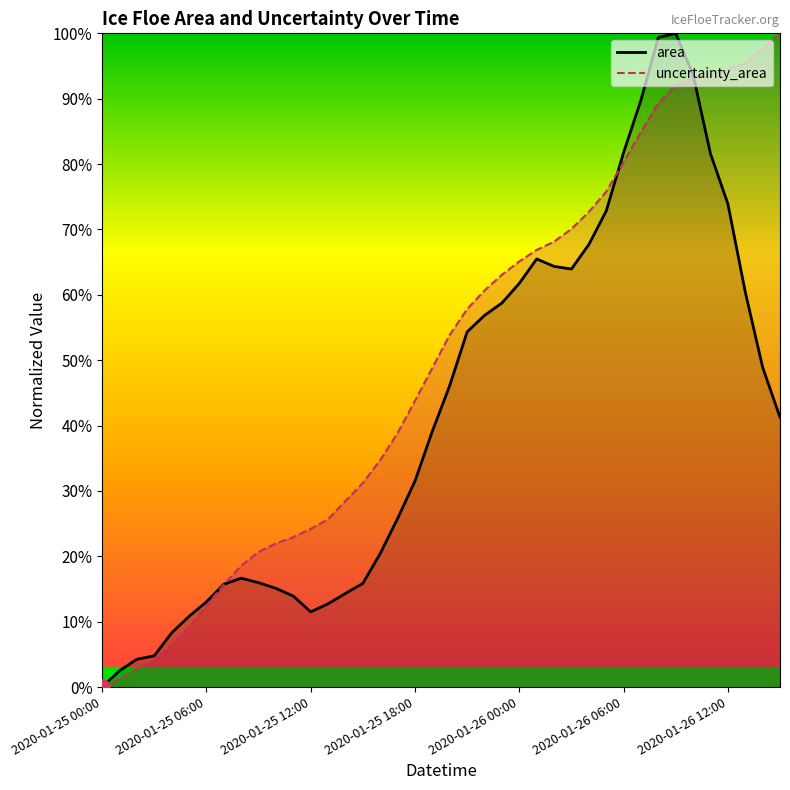

Is the value of uncertainty_area at 2020-01-26 13:00 greater than the value of area at 2020-01-26 11:00?

Yes